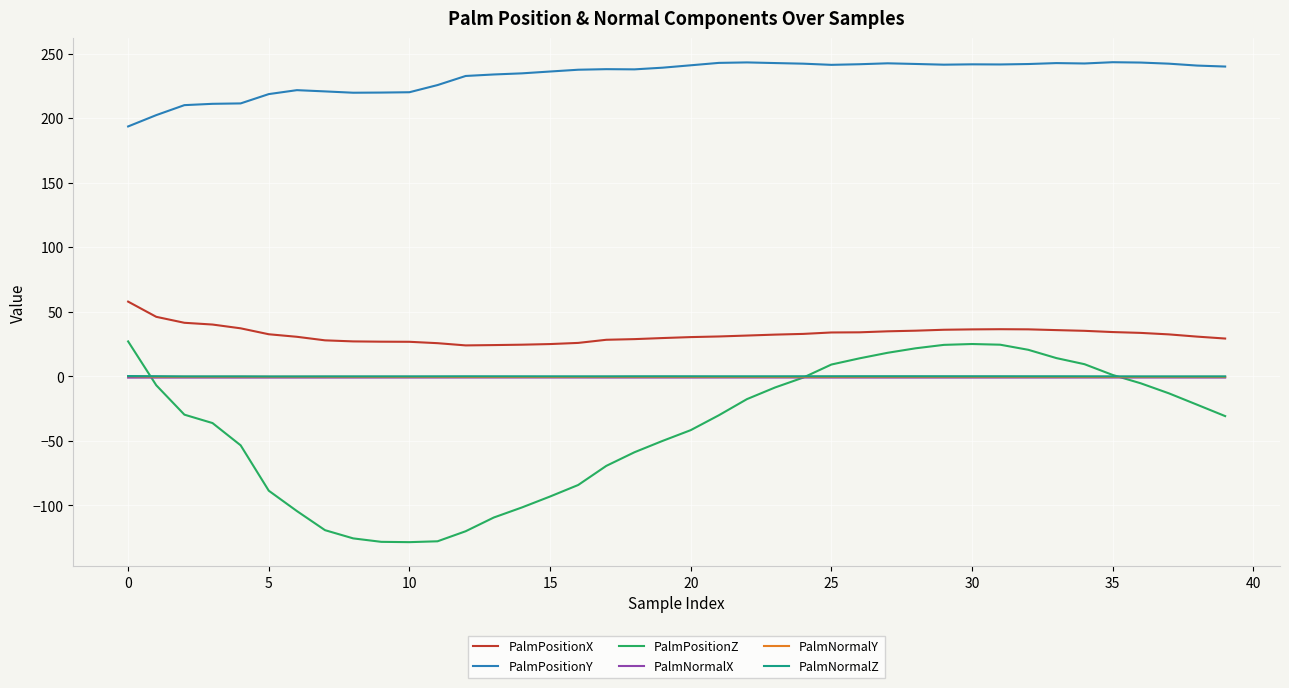

What are all the series names shown in the legend?

PalmPositionX, PalmPositionY, PalmPositionZ, PalmNormalX, PalmNormalY, PalmNormalZ